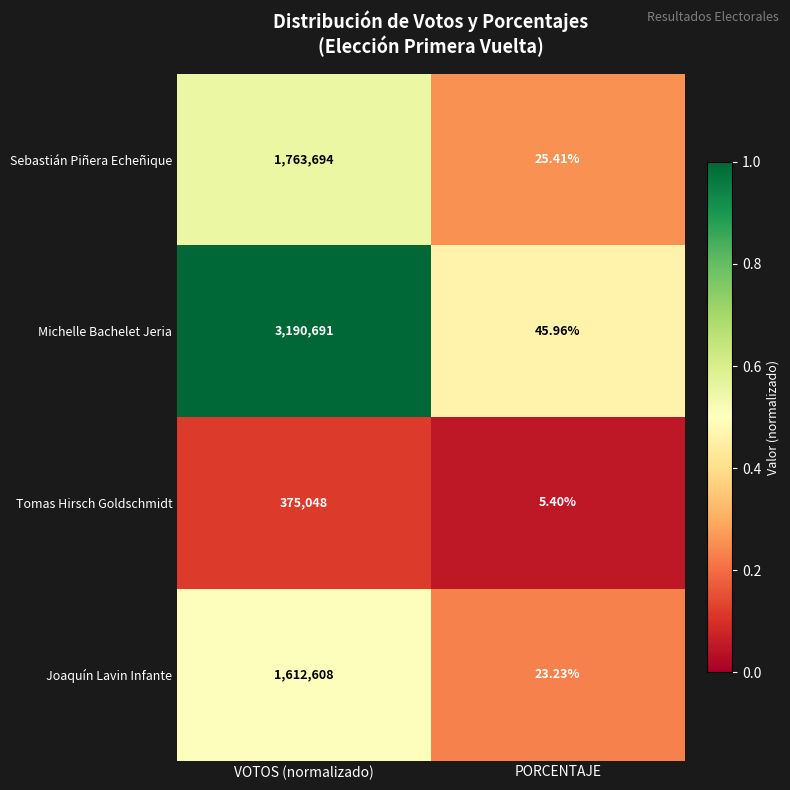

Which has a higher value, VOTOS (normalizado) or PORCENTAJE?

VOTOS (normalizado)